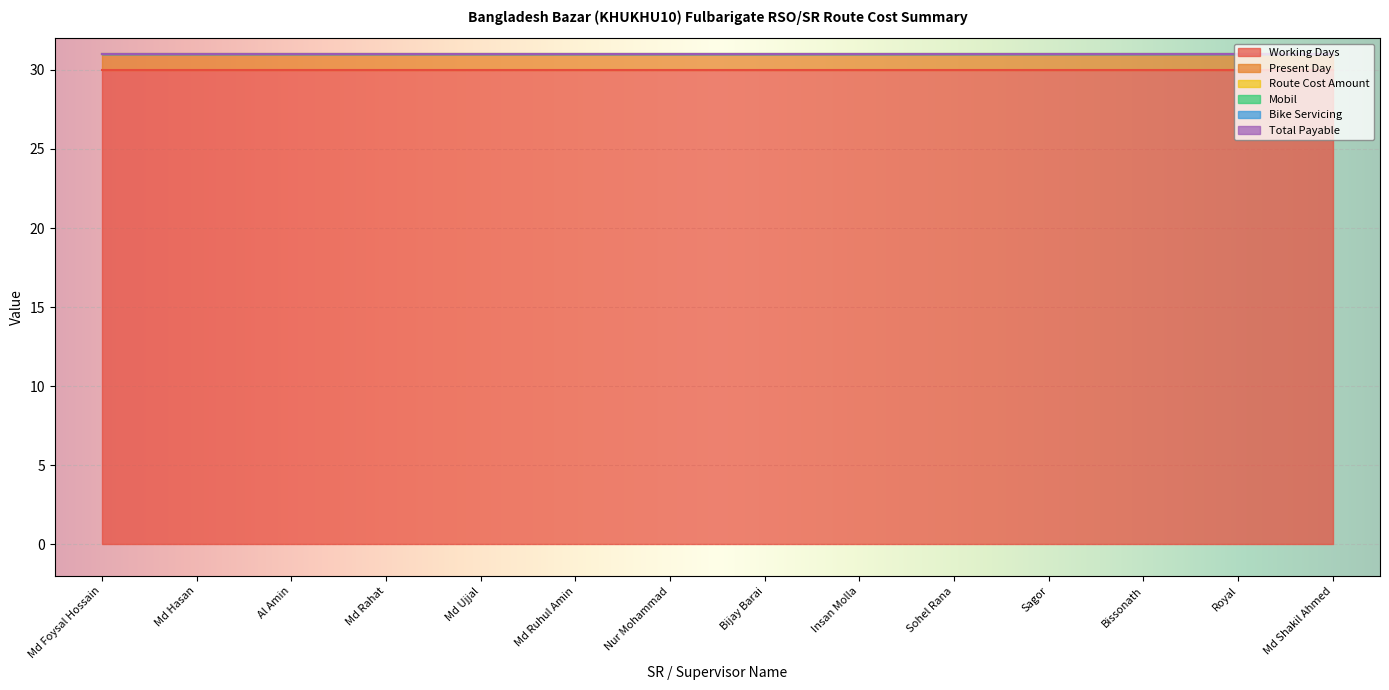

The Mobil series shows 0 at Md Ujjal. True or false?

True